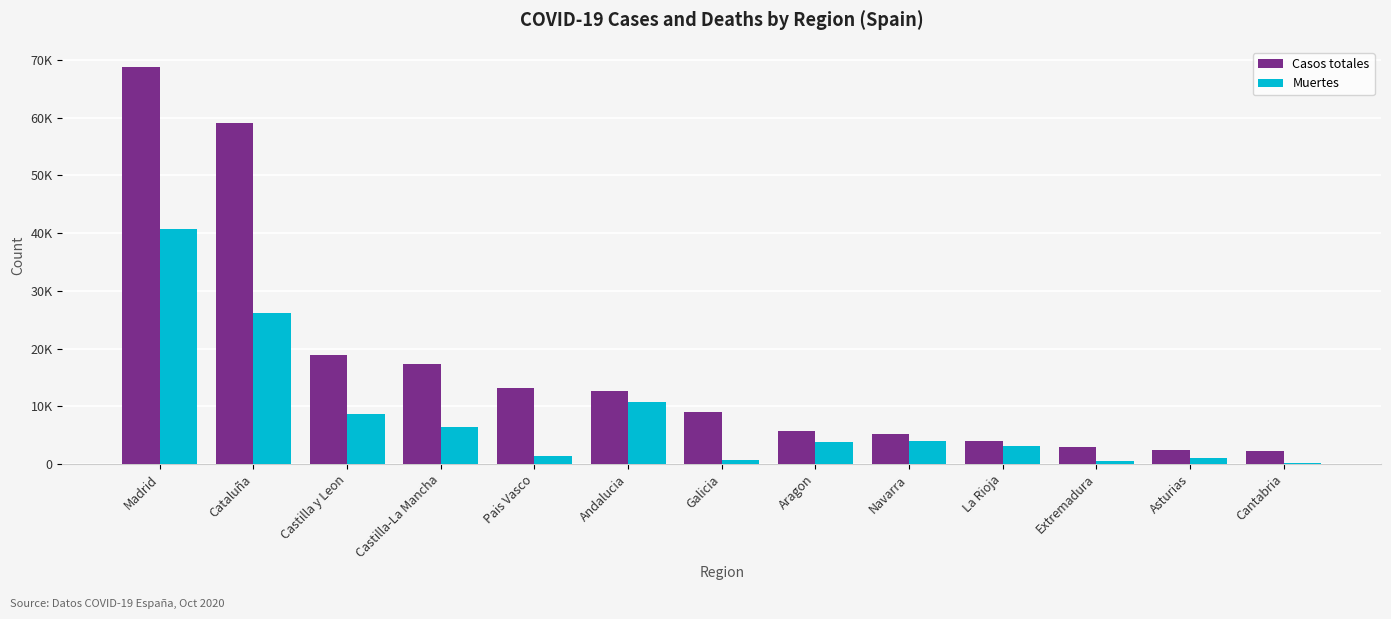

At which category is the sum across all series the highest?

Madrid